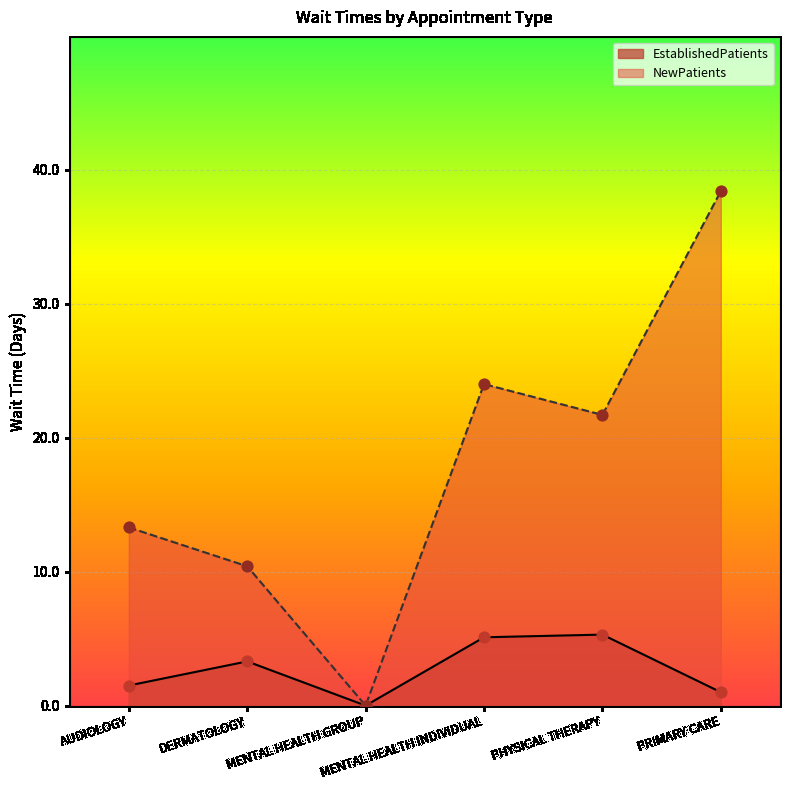

Is the value of NewPatients at AUDIOLOGY greater than the value of EstablishedPatients at AUDIOLOGY?

Yes